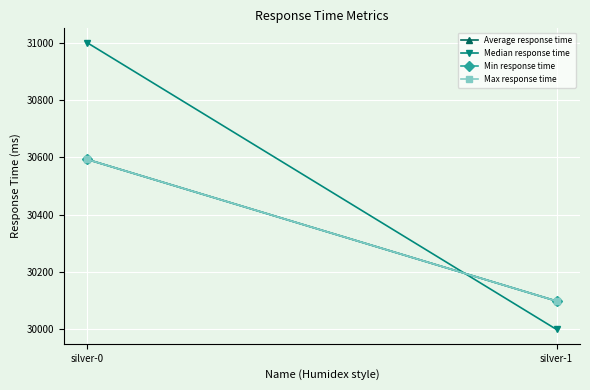

How many values in the Median response time series are below 31000?

1